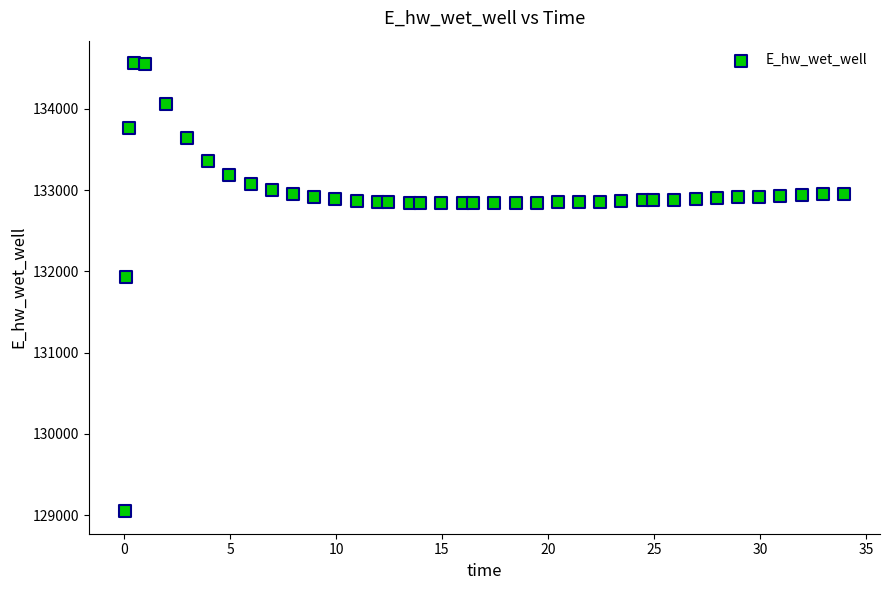

What is the range of X values (max minus min)?

33.9